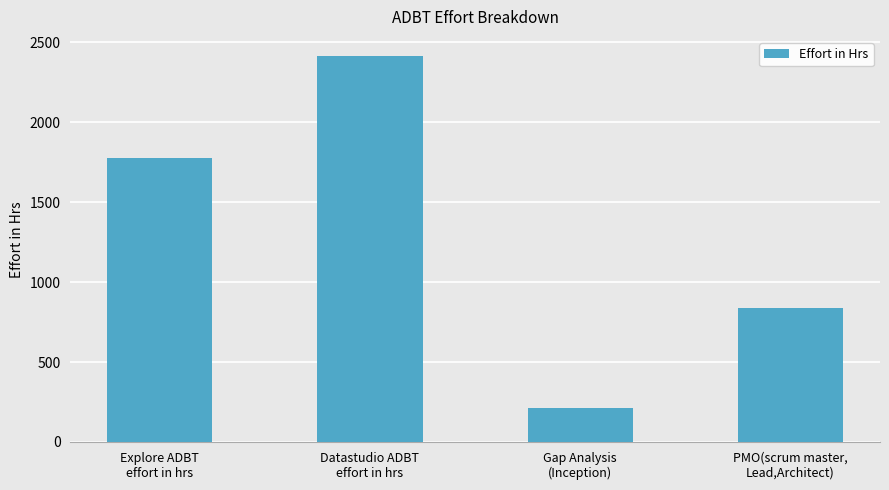

List the labels in order of value, smallest first.

Gap Analysis
(Inception), PMO(scrum master,
Lead,Architect), Explore ADBT
effort in hrs, Datastudio ADBT
effort in hrs